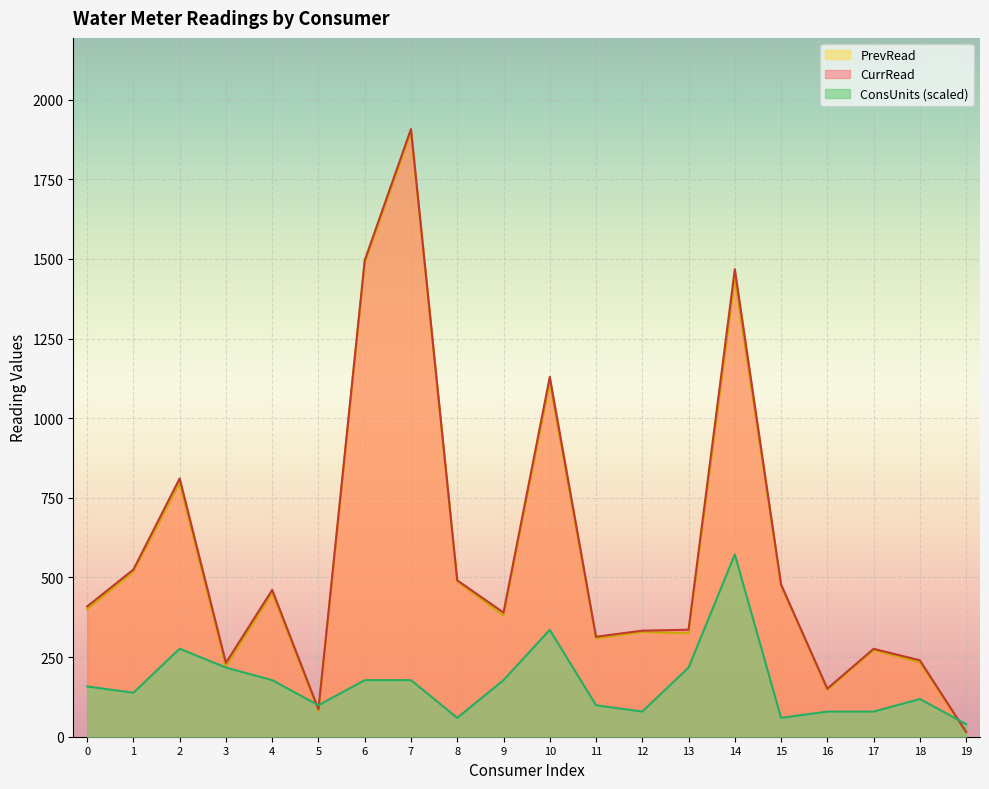

What is the spread (max minus min) of values at 17?

197.0